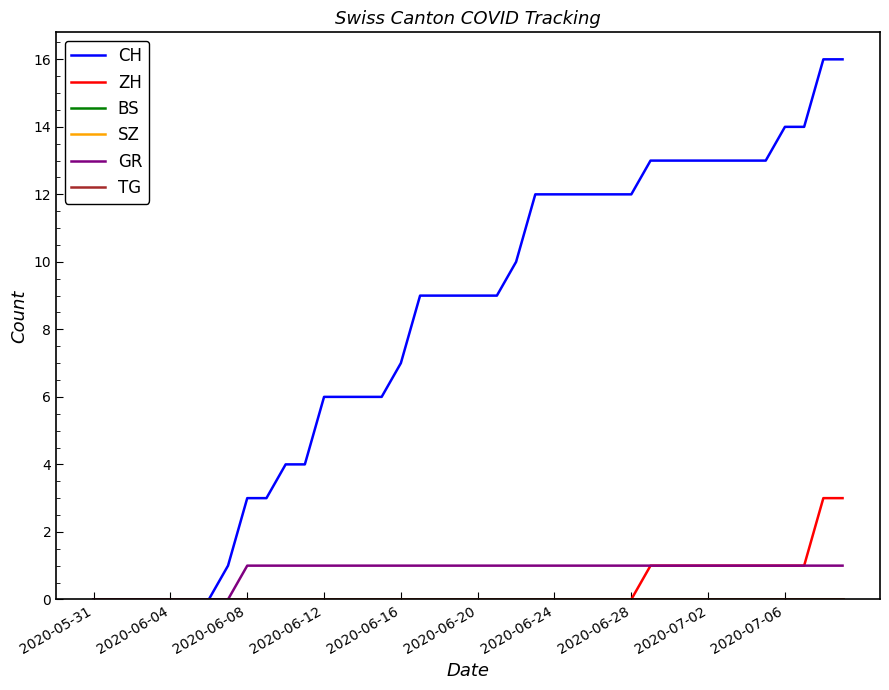

Reading right to left, list all the values displayed in this chart.

CH: 16	16	14	14	13	13	13	13	13	13	13	12	12	12	12	12	12	10	9	9	9	9	9	7	6	6	6	6	4	4	3	3	1	0	0	0	0	0	0	0
ZH: 3	3	1	1	1	1	1	1	1	1	1	0	0	0	0	0	0	0	0	0	0	0	0	0	0	0	0	0	0	0	0	0	0	0	0	0	0	0	0	0
BS: 0	0	0	0	0	0	0	0	0	0	0	0	0	0	0	0	0	0	0	0	0	0	0	0	0	0	0	0	0	0	0	0	0	0	0	0	0	0	0	0
SZ: 0	0	0	0	0	0	0	0	0	0	0	0	0	0	0	0	0	0	0	0	0	0	0	0	0	0	0	0	0	0	0	0	0	0	0	0	0	0	0	0
GR: 1	1	1	1	1	1	1	1	1	1	1	1	1	1	1	1	1	1	1	1	1	1	1	1	1	1	1	1	1	1	1	1	0	0	0	0	0	0	0	0
TG: 0	0	0	0	0	0	0	0	0	0	0	0	0	0	0	0	0	0	0	0	0	0	0	0	0	0	0	0	0	0	0	0	0	0	0	0	0	0	0	0